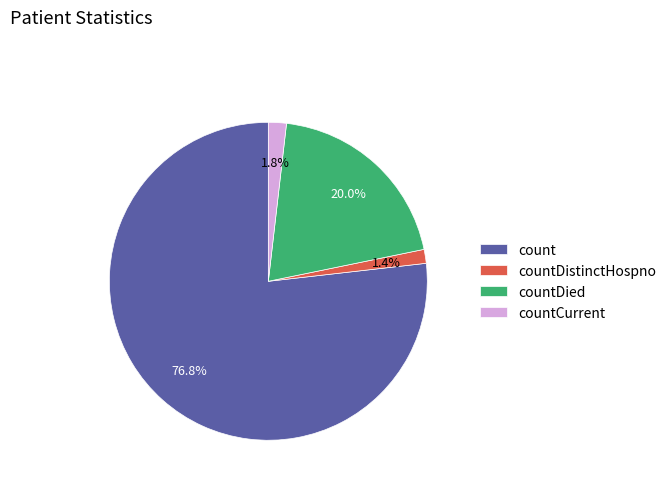

Is there any slice that represents more than half of the pie?

Yes